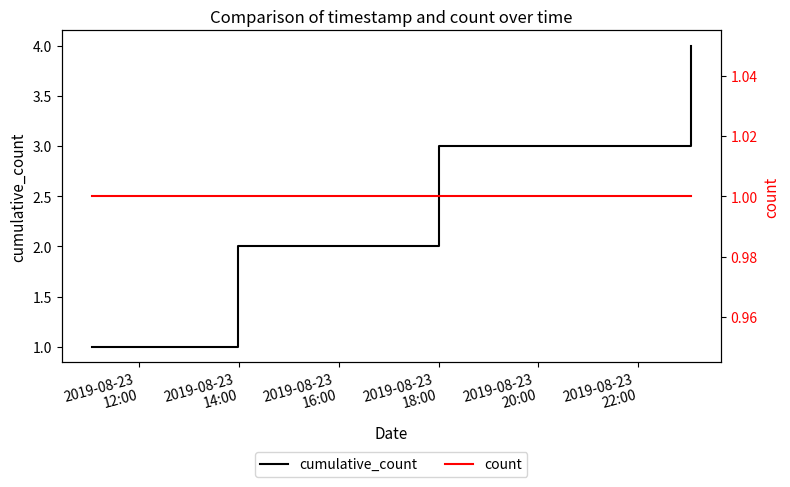

Does the chart have visible grid lines?

No